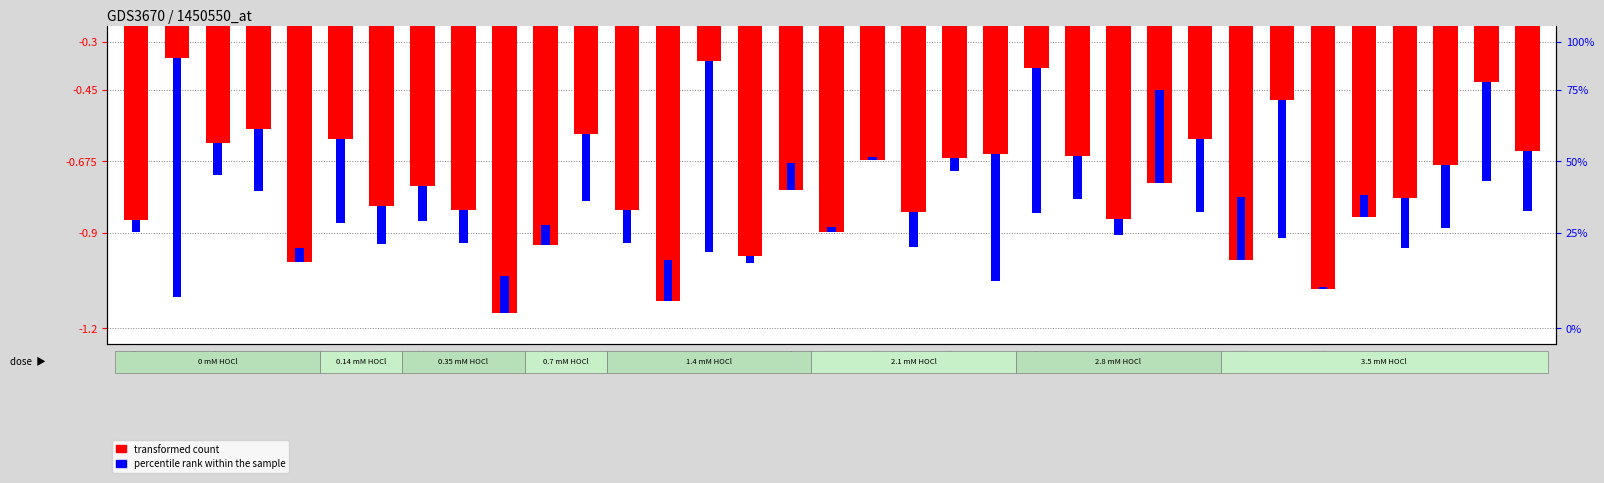

Between POR and LAC, which is larger?

POR